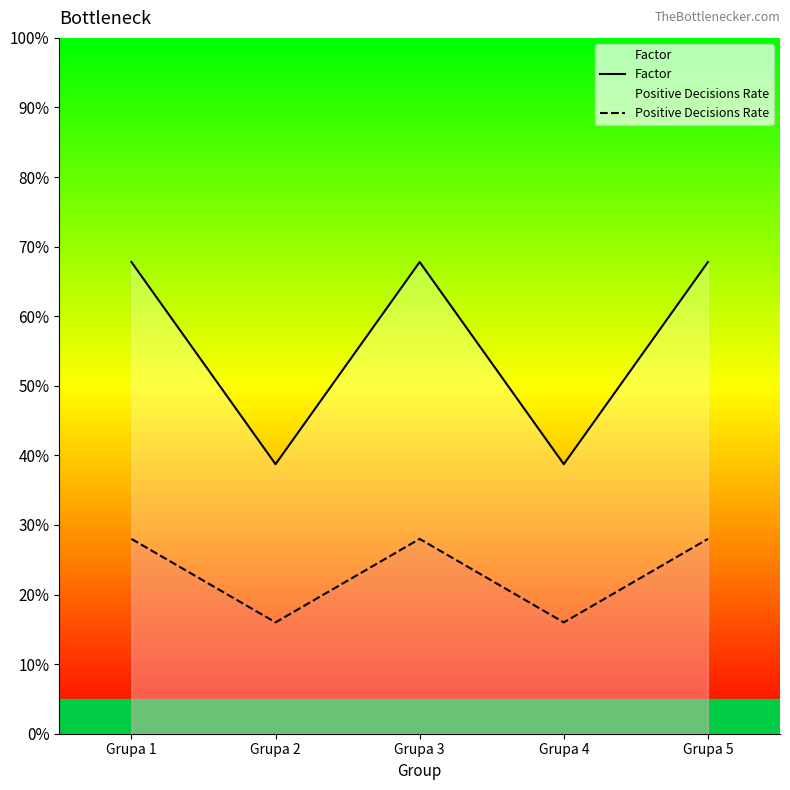

Between Grupa 2 and Grupa 5, which series saw the biggest shift?

Factor